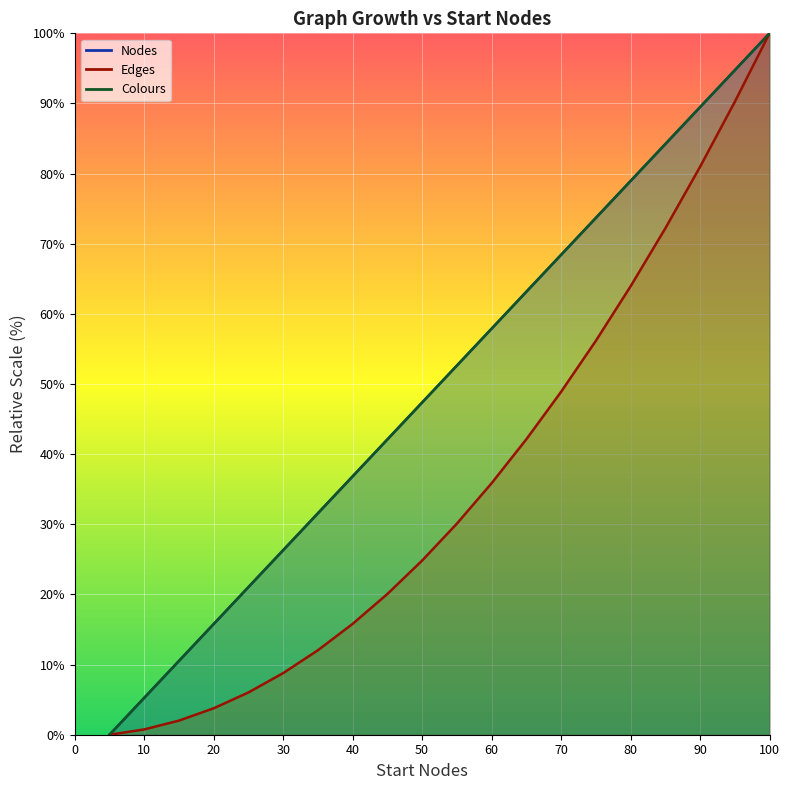

Count the number of categories in the chart.

20